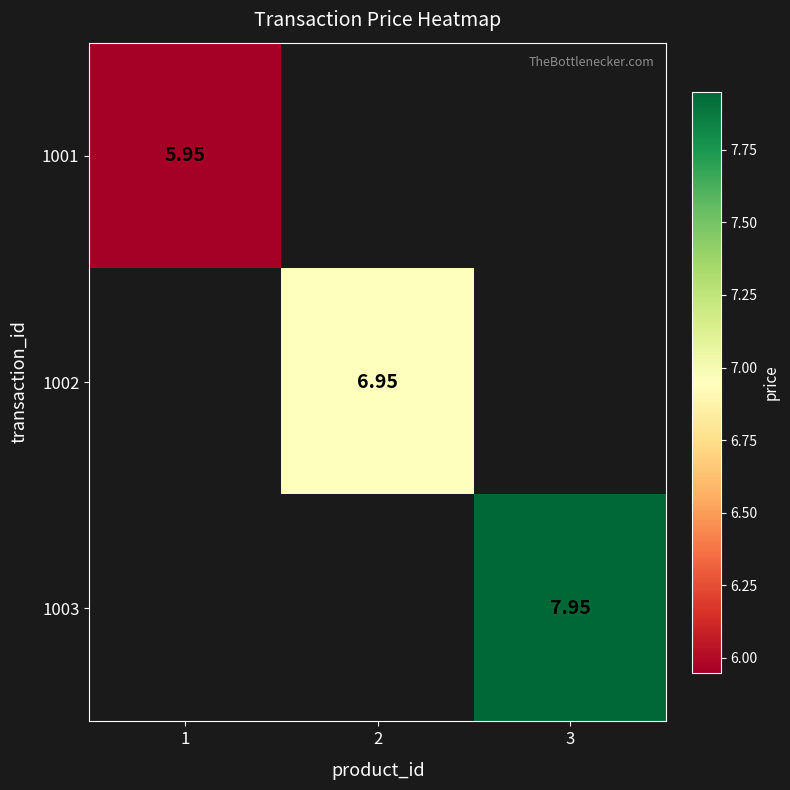

How many categories are shown in the chart?

3